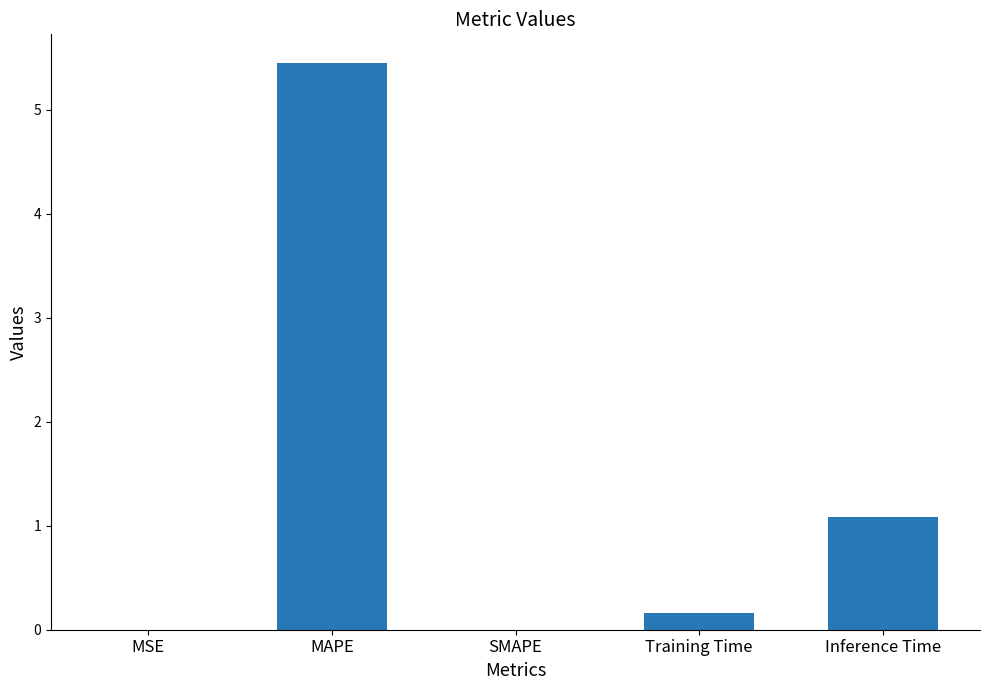

What is the sum of all values?

6.7